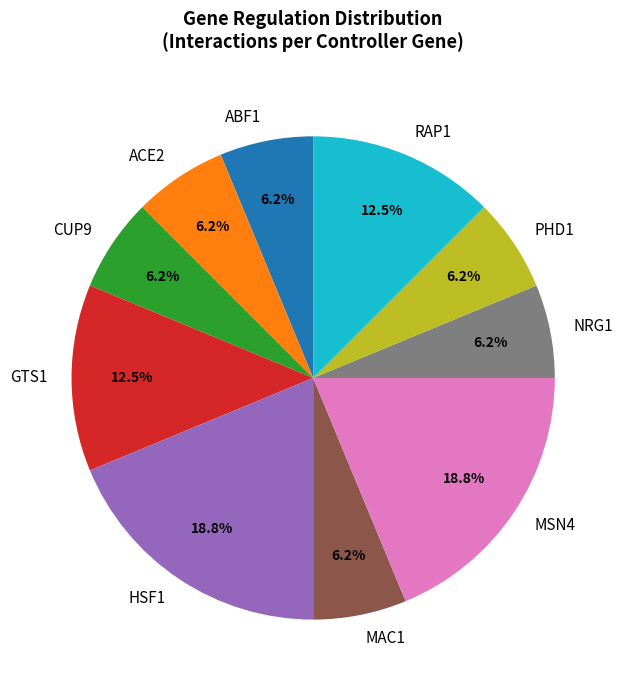

What percentage is NOT represented by RAP1?

87.5%